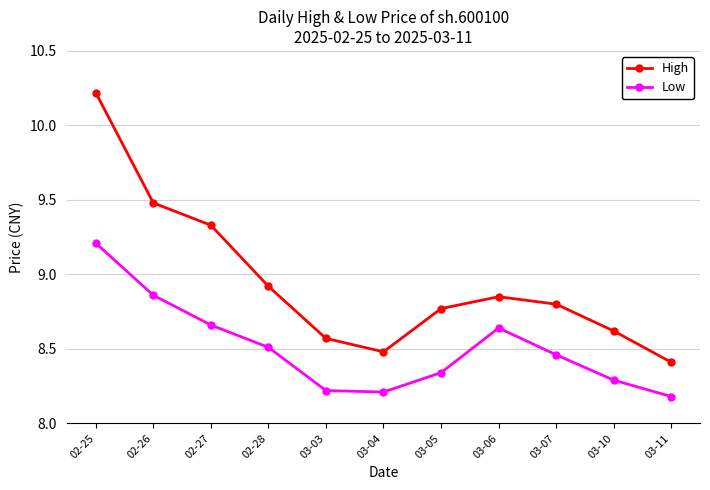

What is the difference between the maximum and minimum values in the Low series?

1.0